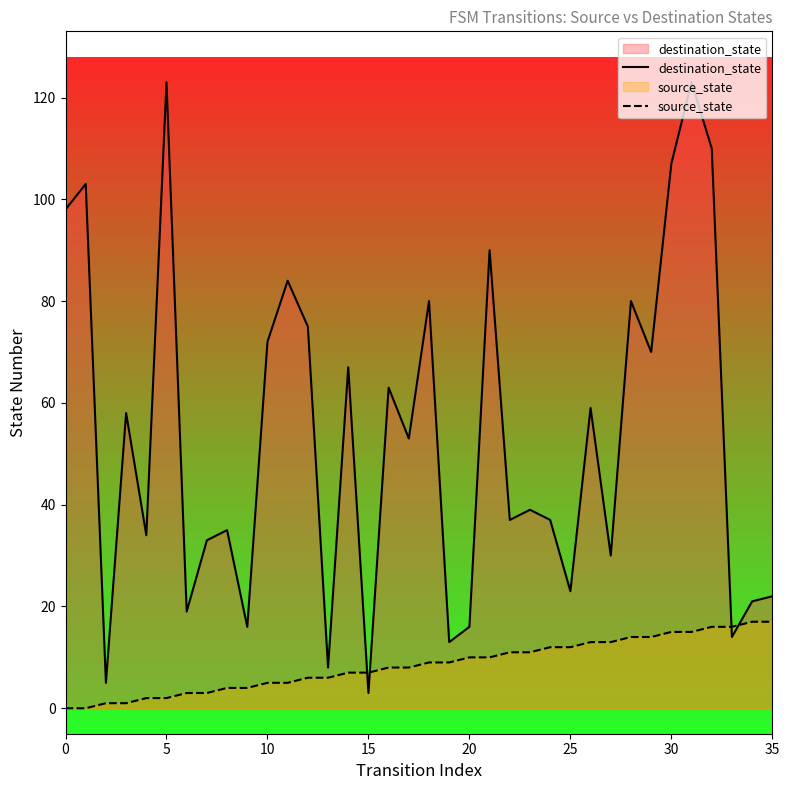

Which series has the largest range (max minus min)?

destination_state